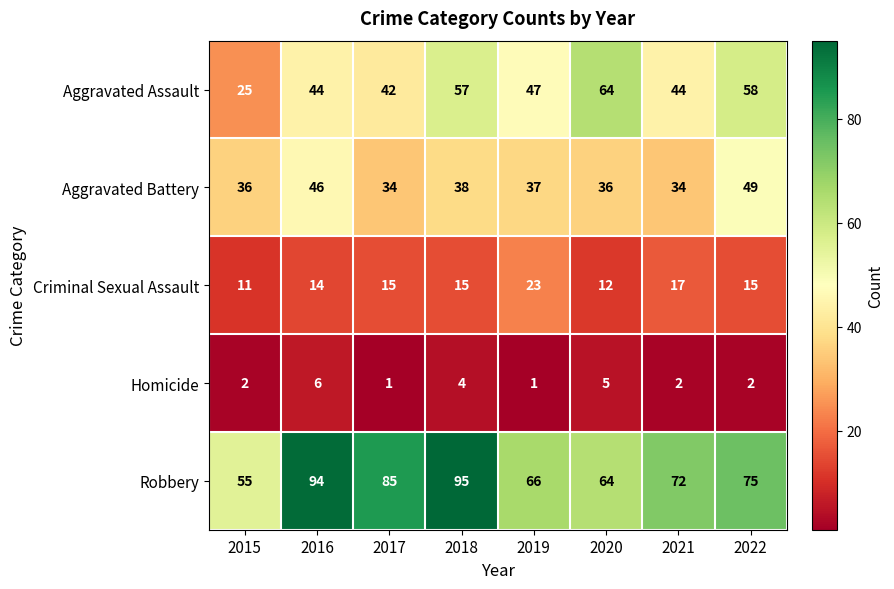

Which category has the highest value in the Robbery series?

2018